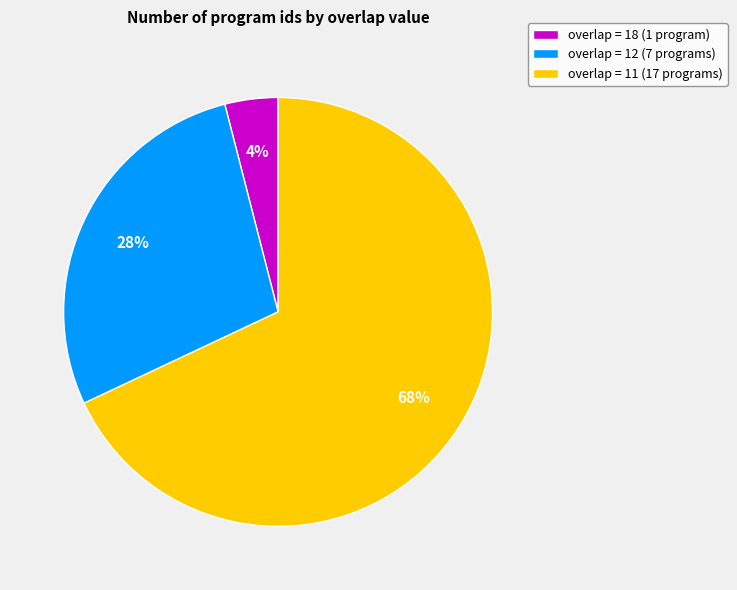

Is the sum of overlap = 12 (7 programs) and overlap = 18 (1 program) greater than half?

No